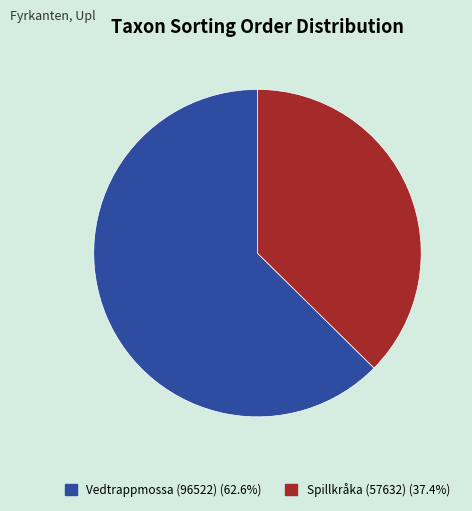

Does any single category account for the majority?

Yes